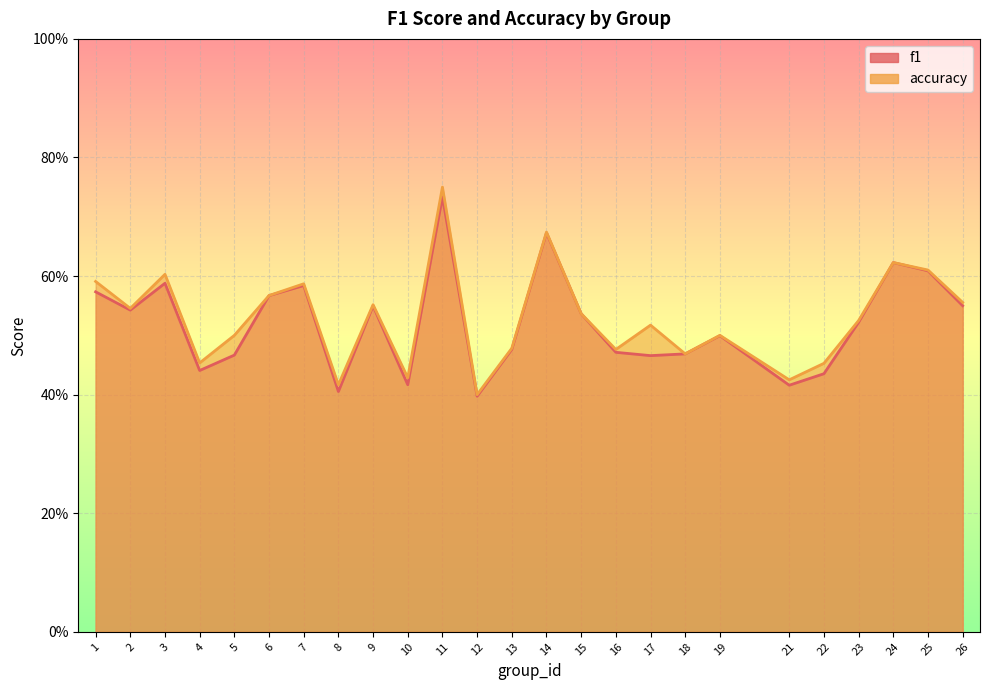

True or false: accuracy has a value of 0.6 at 1.

True